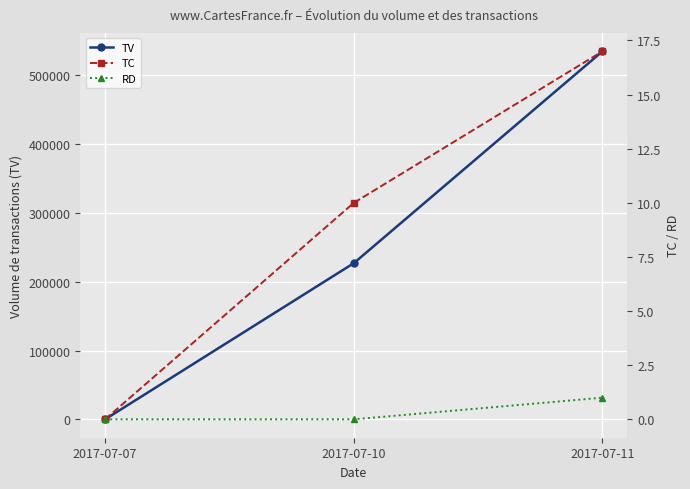

Count the TV values in the range 0 to 535000.

3